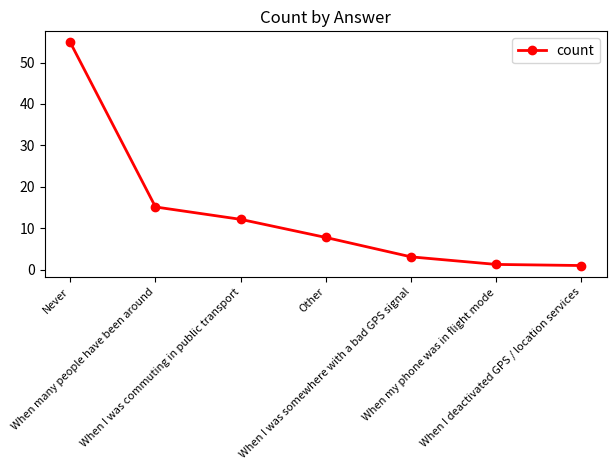

What is the sum of the values at Never and Other?

62.6